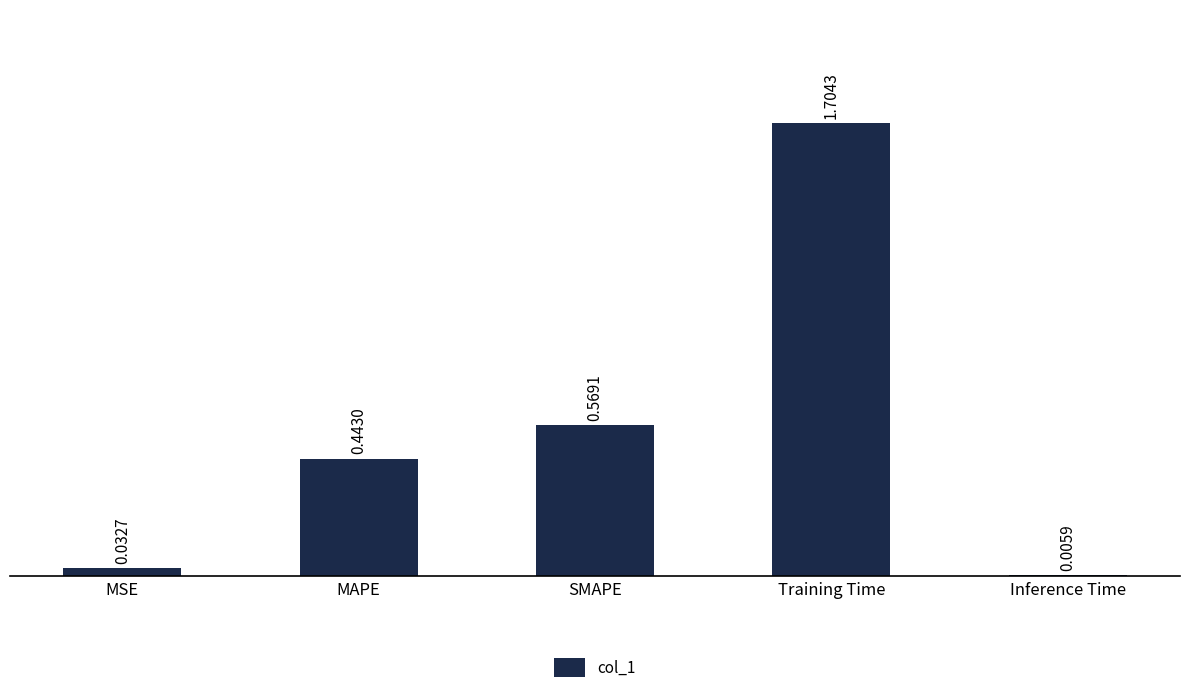

Which category has the highest value across all series?

Training Time